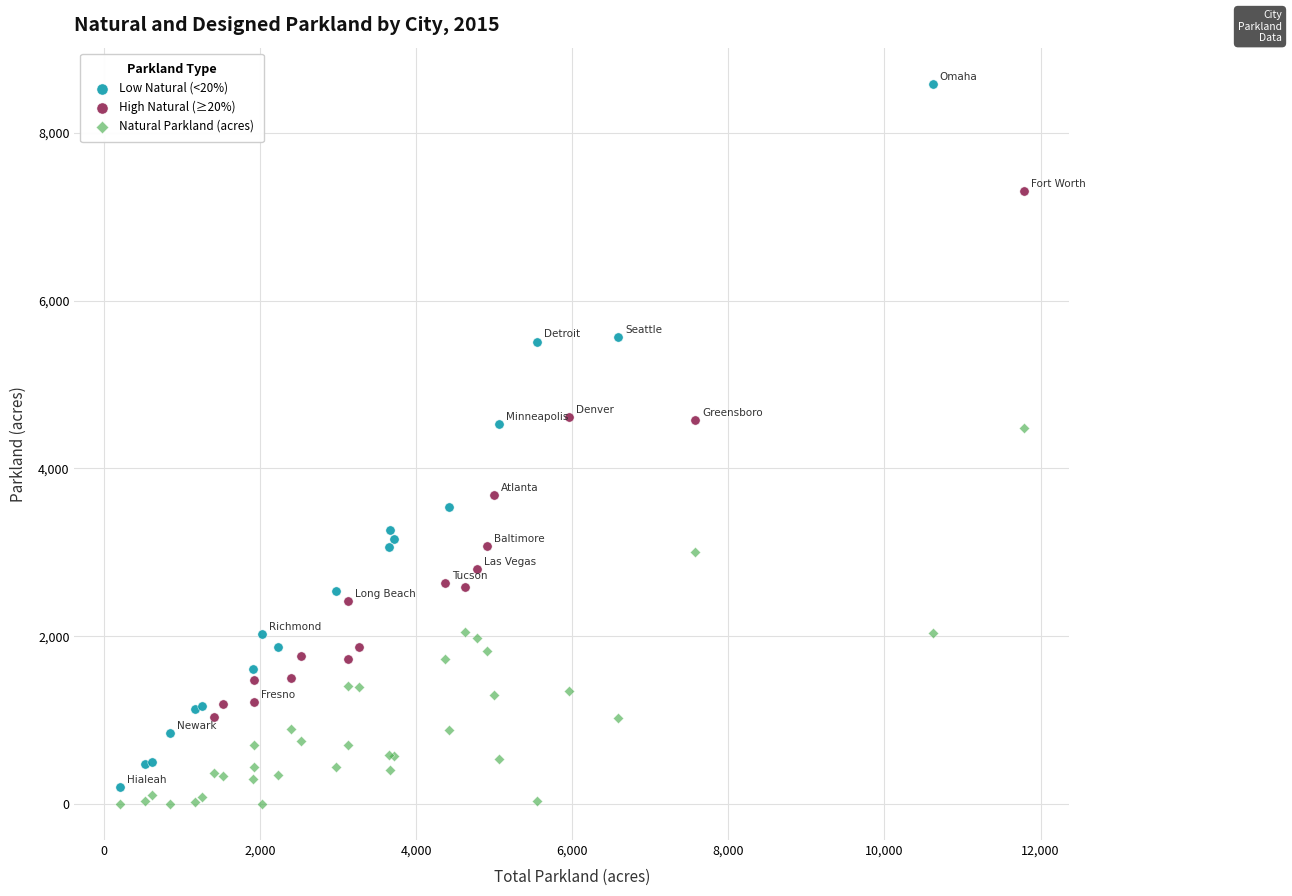

Which series reaches the maximum Y coordinate?

Low Natural (<20%)